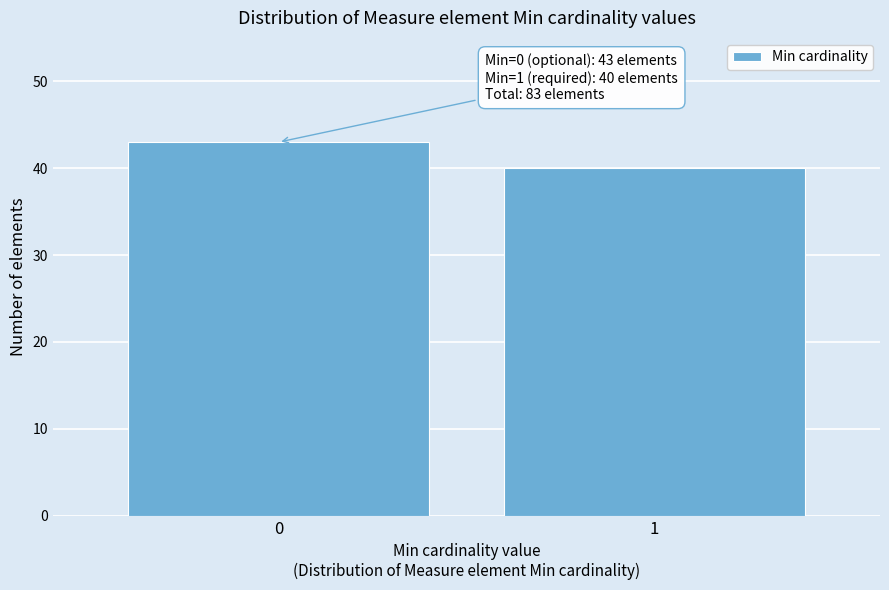

Reading left to right, transcribe all the data shown in this chart.

0=43	1=40